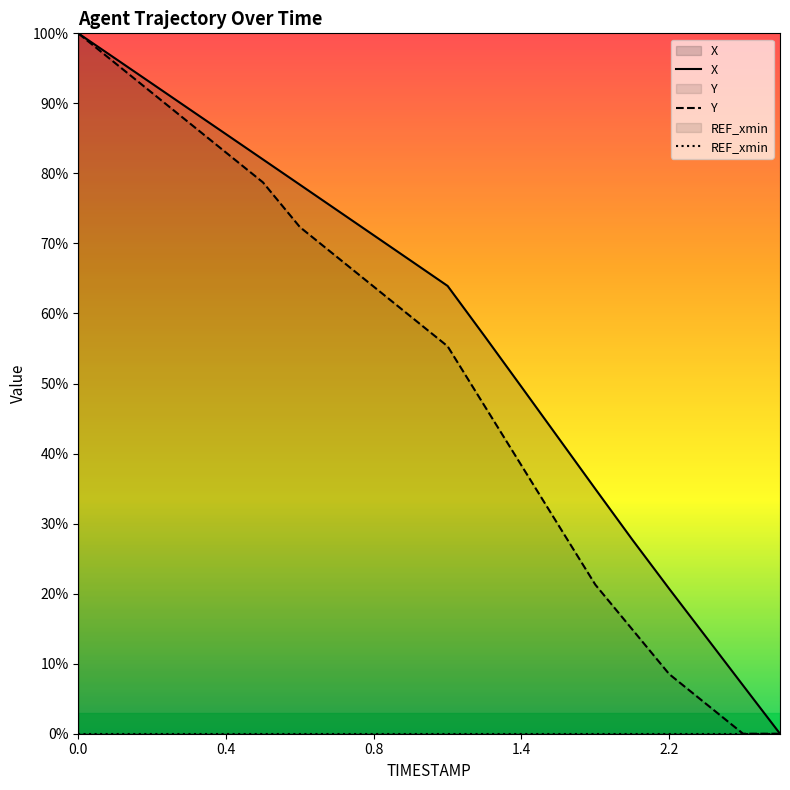

Between 0.0 and 7, which series saw the biggest shift?

Y